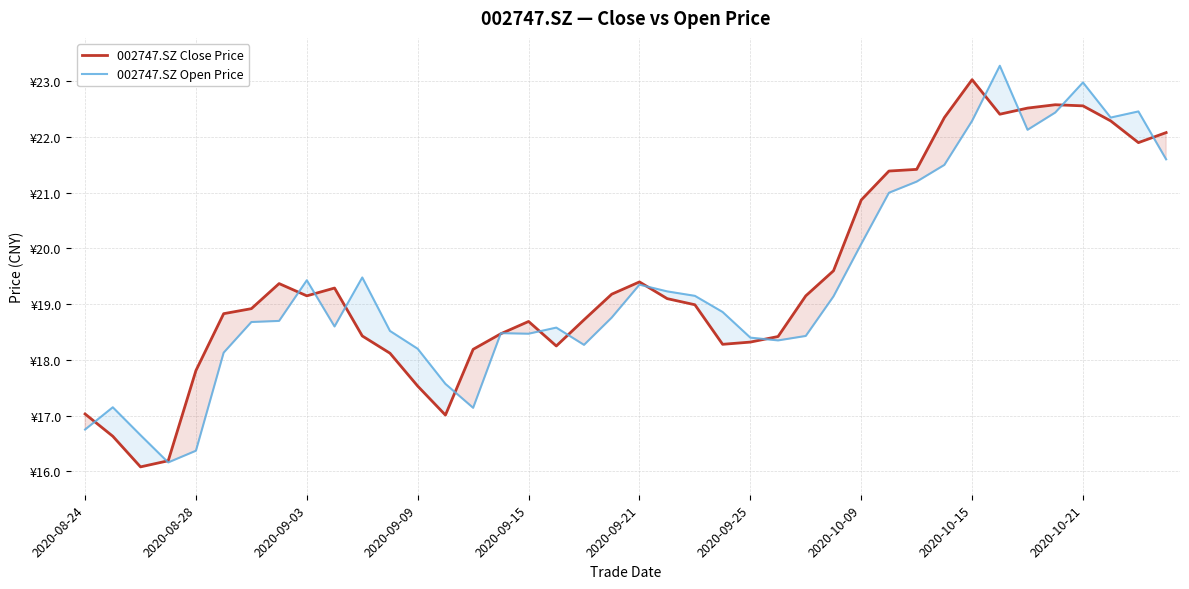

Count the number of data series in this chart.

2